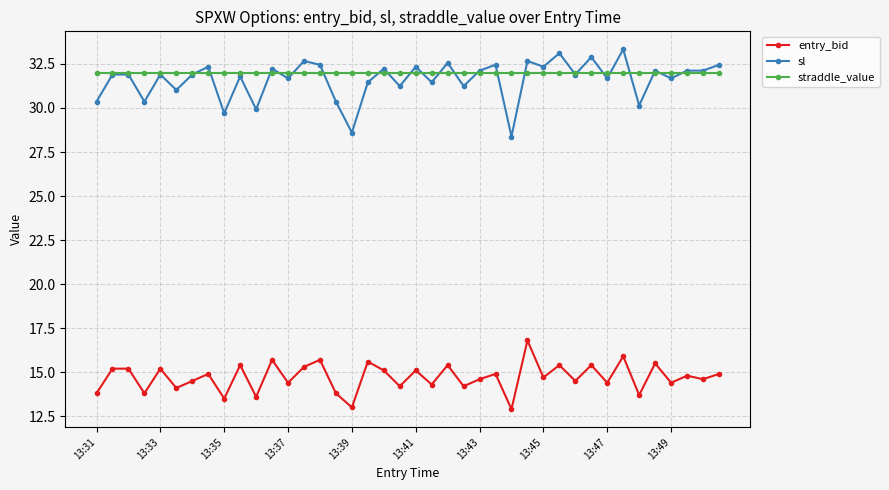

What is the value of the straddle_value point at the 19th from the left?

32.0